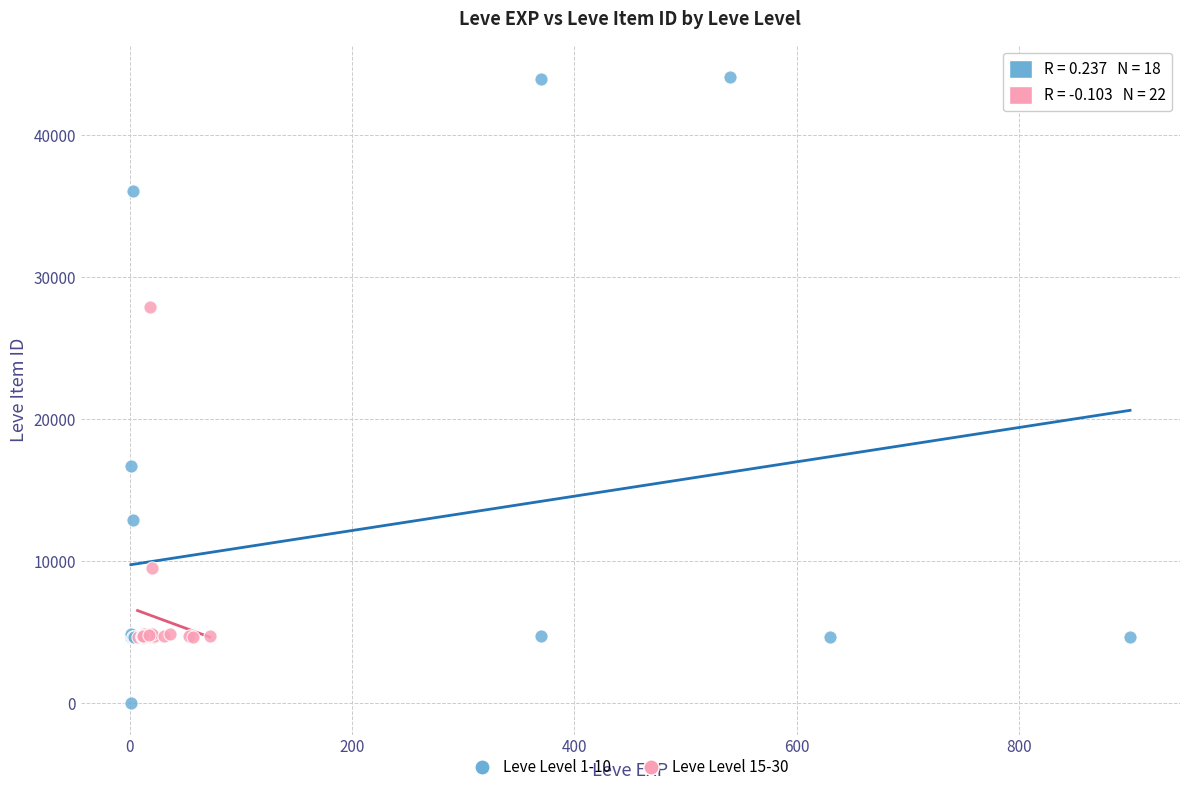

Which series reaches the minimum Y coordinate?

Leve Level 1-10